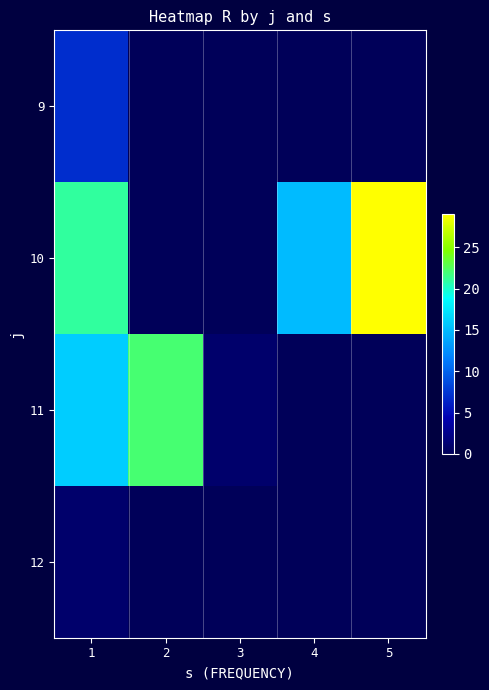

Which has a higher value, 2 or 1?

1